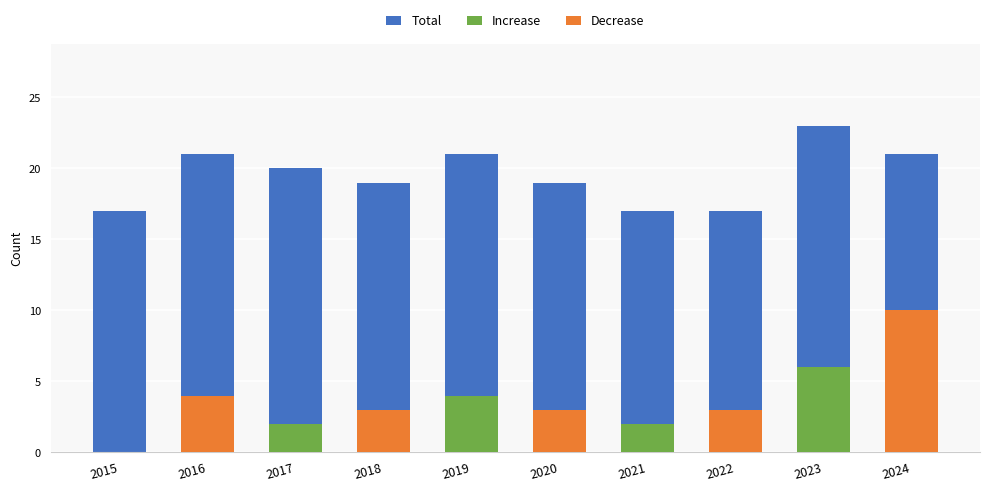

What is the total value across all series at 2015?

17